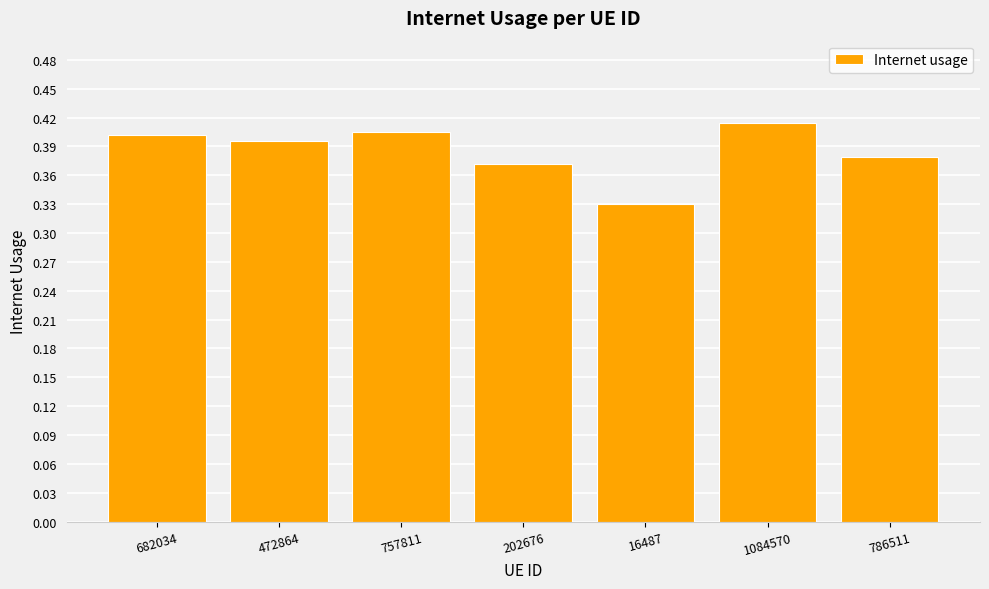

Where is the data nearest to the value 0?

16487